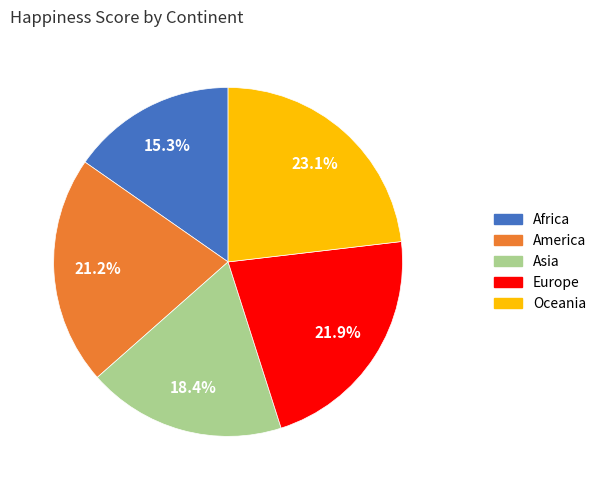

Does any single category account for the majority?

No